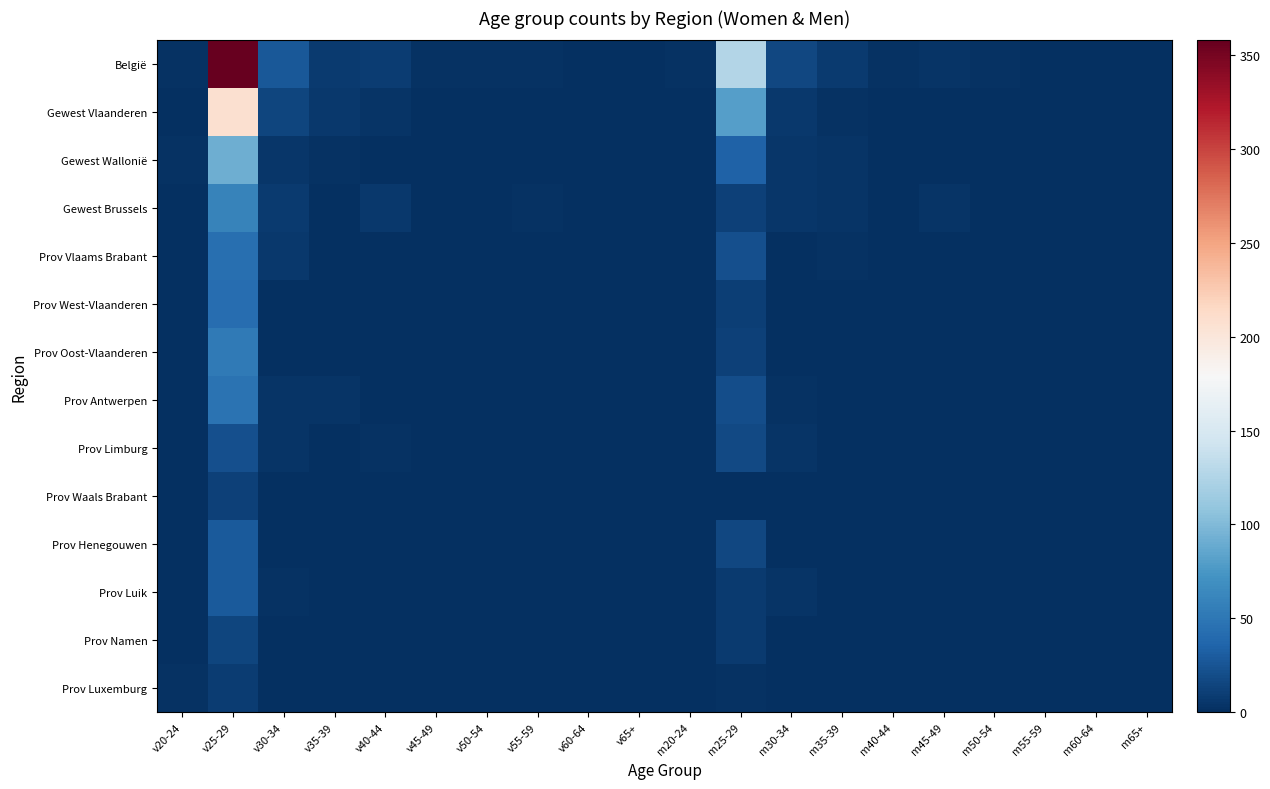

Reading right to left, list all the values displayed in this chart.

België: m65+=1	m60-64=0	m55-59=1	m50-54=2	m45-49=3	m40-44=2	m35-39=8	m30-34=16	m25-29=127	m20-24=2	v65+=0	v60-64=0	v55-59=2	v50-54=2	v45-49=2	v40-44=9	v35-39=8	v30-34=27	v25-29=358	v20-24=2
Gewest Vlaanderen: m65+=0	m60-64=0	m55-59=0	m50-54=0	m45-49=0	m40-44=1	m35-39=2	m30-34=6	m25-29=81	m20-24=1	v65+=0	v60-64=0	v55-59=0	v50-54=0	v45-49=1	v40-44=3	v35-39=6	v30-34=15	v25-29=207	v20-24=0
Gewest Wallonië: m65+=0	m60-64=0	m55-59=1	m50-54=1	m45-49=0	m40-44=1	m35-39=3	m30-34=5	m25-29=34	m20-24=1	v65+=0	v60-64=0	v55-59=0	v50-54=1	v45-49=0	v40-44=0	v35-39=2	v30-34=5	v25-29=92	v20-24=2
Gewest Brussels: m65+=1	m60-64=0	m55-59=0	m50-54=1	m45-49=3	m40-44=0	m35-39=3	m30-34=5	m25-29=12	m20-24=0	v65+=0	v60-64=0	v55-59=2	v50-54=1	v45-49=1	v40-44=6	v35-39=0	v30-34=7	v25-29=59	v20-24=0
Prov Vlaams Brabant: m65+=0	m60-64=0	m55-59=0	m50-54=0	m45-49=0	m40-44=1	m35-39=2	m30-34=1	m25-29=21	m20-24=0	v65+=0	v60-64=0	v55-59=0	v50-54=0	v45-49=0	v40-44=1	v35-39=1	v30-34=6	v25-29=44	v20-24=0
Prov West-Vlaanderen: m65+=0	m60-64=0	m55-59=0	m50-54=0	m45-49=0	m40-44=0	m35-39=0	m30-34=0	m25-29=10	m20-24=0	v65+=0	v60-64=0	v55-59=0	v50-54=0	v45-49=0	v40-44=0	v35-39=1	v30-34=0	v25-29=42	v20-24=0
Prov Oost-Vlaanderen: m65+=0	m60-64=0	m55-59=0	m50-54=0	m45-49=0	m40-44=0	m35-39=0	m30-34=0	m25-29=12	m20-24=1	v65+=0	v60-64=0	v55-59=0	v50-54=0	v45-49=1	v40-44=0	v35-39=0	v30-34=1	v25-29=53	v20-24=0
Prov Antwerpen: m65+=0	m60-64=0	m55-59=0	m50-54=0	m45-49=0	m40-44=0	m35-39=0	m30-34=2	m25-29=20	m20-24=0	v65+=0	v60-64=0	v55-59=0	v50-54=0	v45-49=0	v40-44=0	v35-39=3	v30-34=4	v25-29=47	v20-24=0
Prov Limburg: m65+=0	m60-64=0	m55-59=0	m50-54=0	m45-49=0	m40-44=0	m35-39=0	m30-34=3	m25-29=18	m20-24=0	v65+=0	v60-64=0	v55-59=0	v50-54=0	v45-49=0	v40-44=2	v35-39=1	v30-34=4	v25-29=21	v20-24=0
Prov Waals Brabant: m65+=0	m60-64=0	m55-59=0	m50-54=0	m45-49=0	m40-44=0	m35-39=0	m30-34=1	m25-29=1	m20-24=0	v65+=0	v60-64=0	v55-59=0	v50-54=0	v45-49=0	v40-44=0	v35-39=1	v30-34=0	v25-29=12	v20-24=0
Prov Henegouwen: m65+=0	m60-64=0	m55-59=1	m50-54=0	m45-49=0	m40-44=0	m35-39=0	m30-34=0	m25-29=16	m20-24=0	v65+=0	v60-64=0	v55-59=0	v50-54=0	v45-49=0	v40-44=0	v35-39=1	v30-34=1	v25-29=28	v20-24=0
Prov Luik: m65+=0	m60-64=0	m55-59=0	m50-54=0	m45-49=0	m40-44=1	m35-39=1	m30-34=3	m25-29=8	m20-24=1	v65+=0	v60-64=0	v55-59=0	v50-54=1	v45-49=0	v40-44=0	v35-39=0	v30-34=2	v25-29=28	v20-24=0
Prov Namen: m65+=0	m60-64=0	m55-59=0	m50-54=0	m45-49=0	m40-44=0	m35-39=1	m30-34=0	m25-29=7	m20-24=0	v65+=0	v60-64=0	v55-59=0	v50-54=0	v45-49=0	v40-44=0	v35-39=0	v30-34=1	v25-29=15	v20-24=0
Prov Luxemburg: m65+=0	m60-64=0	m55-59=0	m50-54=1	m45-49=0	m40-44=0	m35-39=1	m30-34=1	m25-29=2	m20-24=0	v65+=0	v60-64=0	v55-59=0	v50-54=0	v45-49=0	v40-44=0	v35-39=0	v30-34=1	v25-29=9	v20-24=2